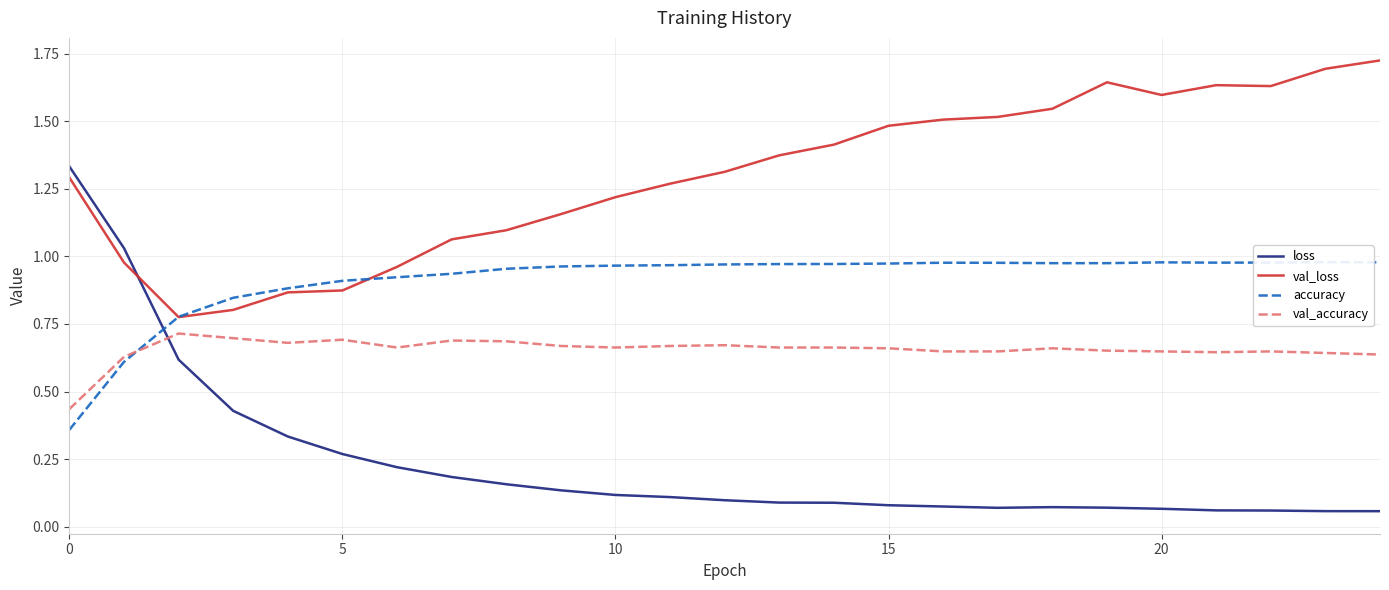

What is the average value of the val_loss series?

1.3